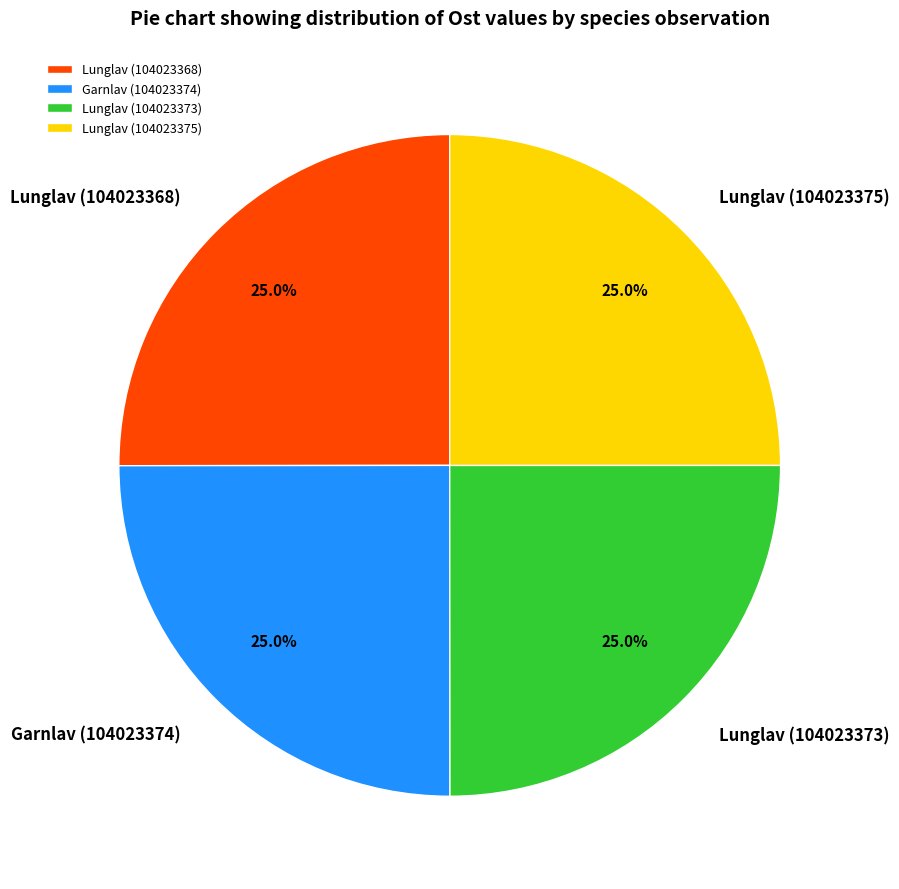

Does Lunglav (104023375) represent more than half of the total?

No